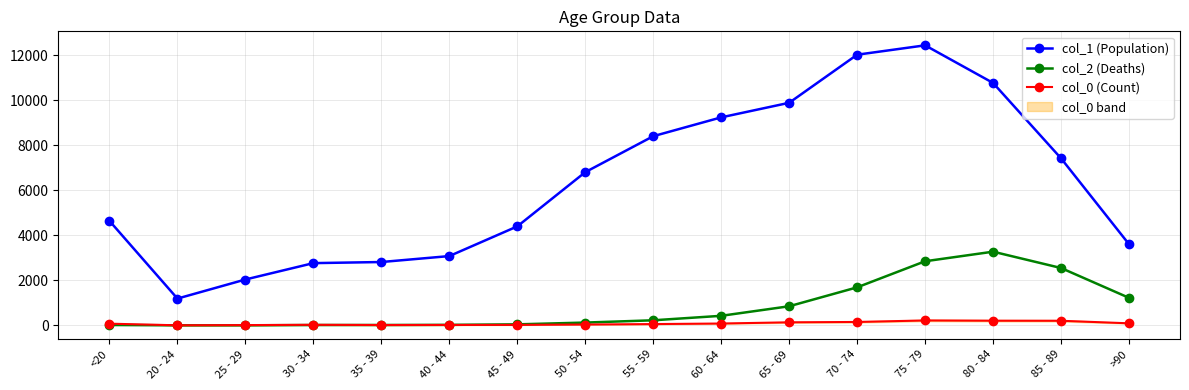

What position from the right is 55 - 59?

8